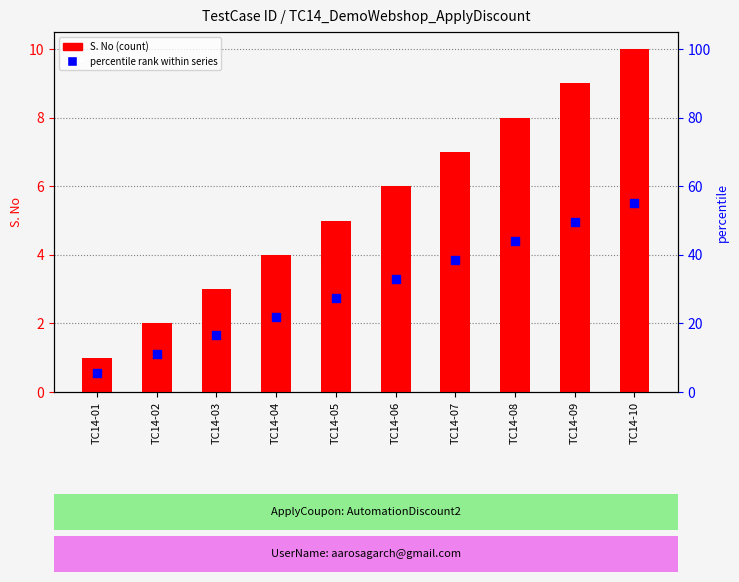

Which series has the largest Y range (max minus min)?

S. No